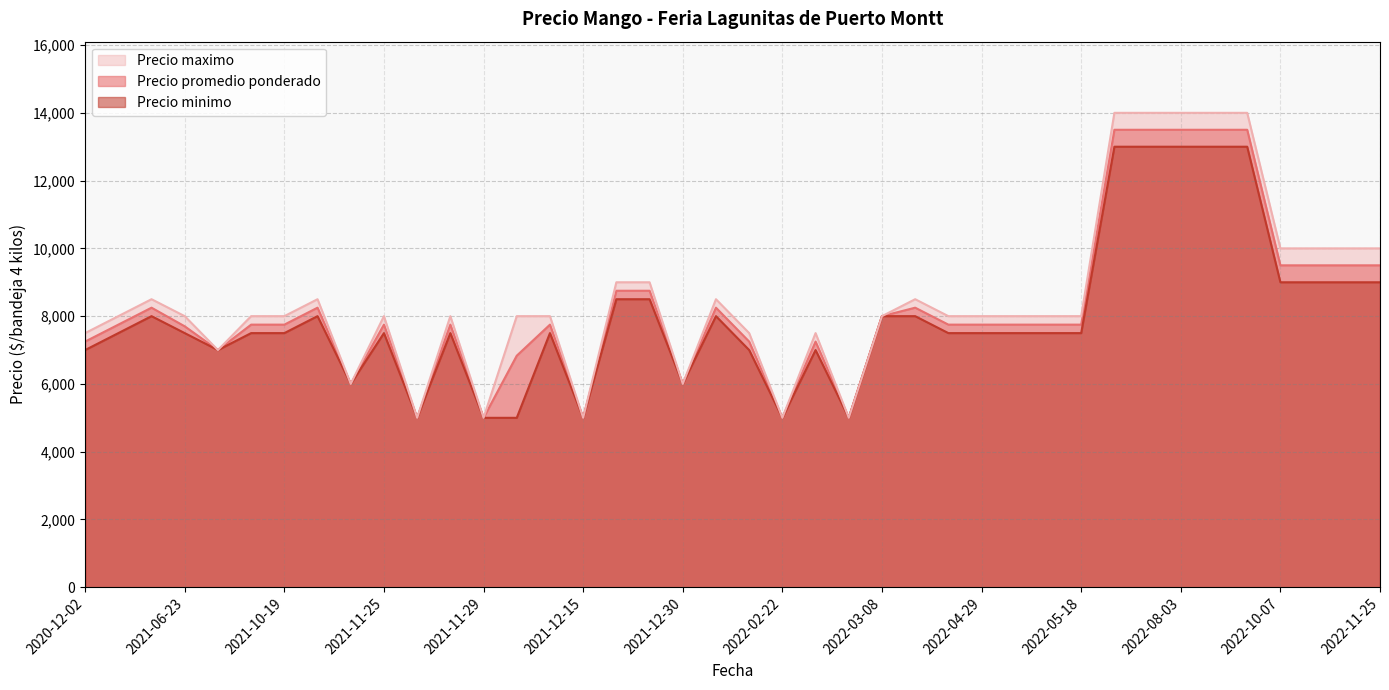

Rank the series at 2022-05-17 from highest to lowest value.

Precio maximo, Precio promedio ponderado, Precio minimo